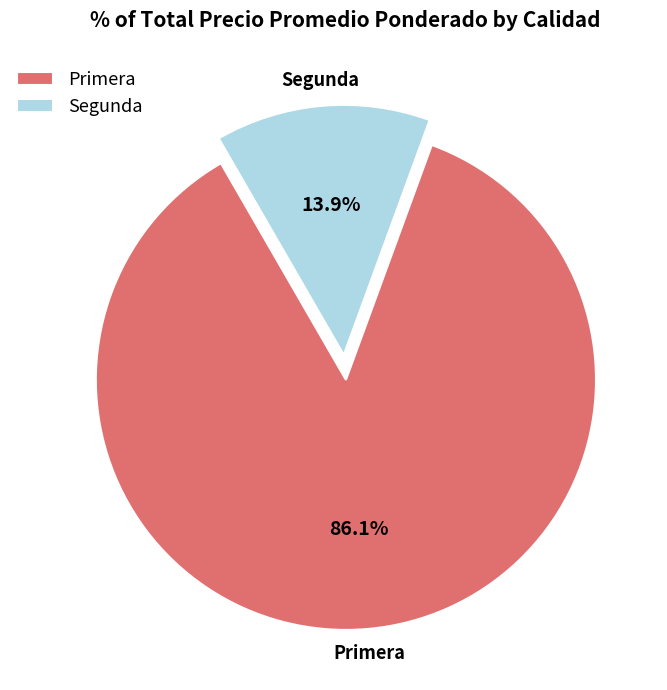

To the nearest percent, what is the average slice percentage?

50%